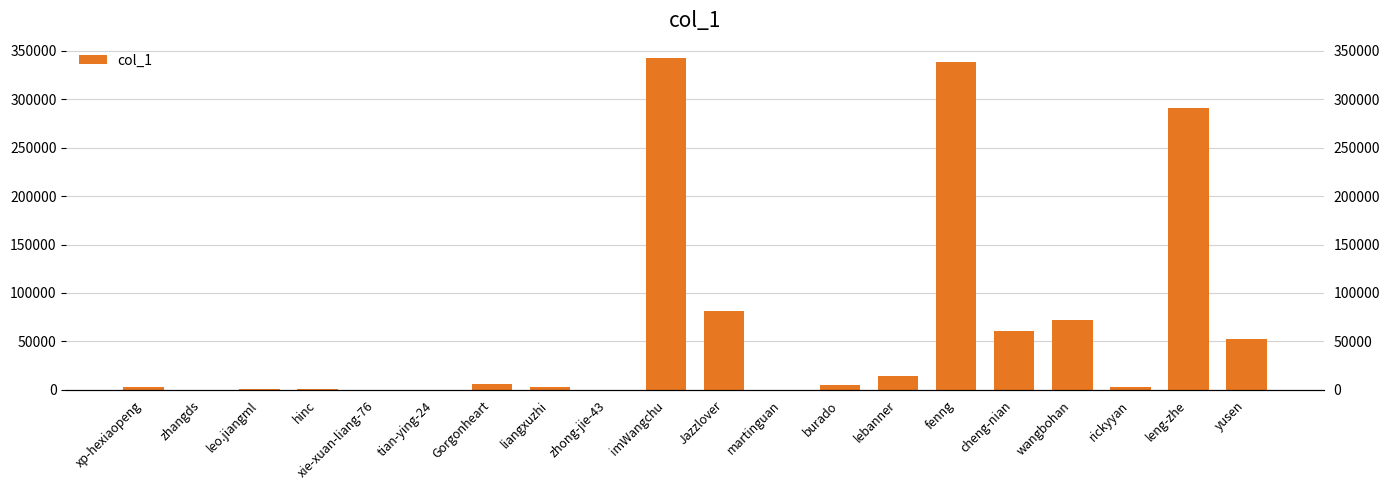

The chart shows a value of 80981 at Jazzlover. True or false?

True